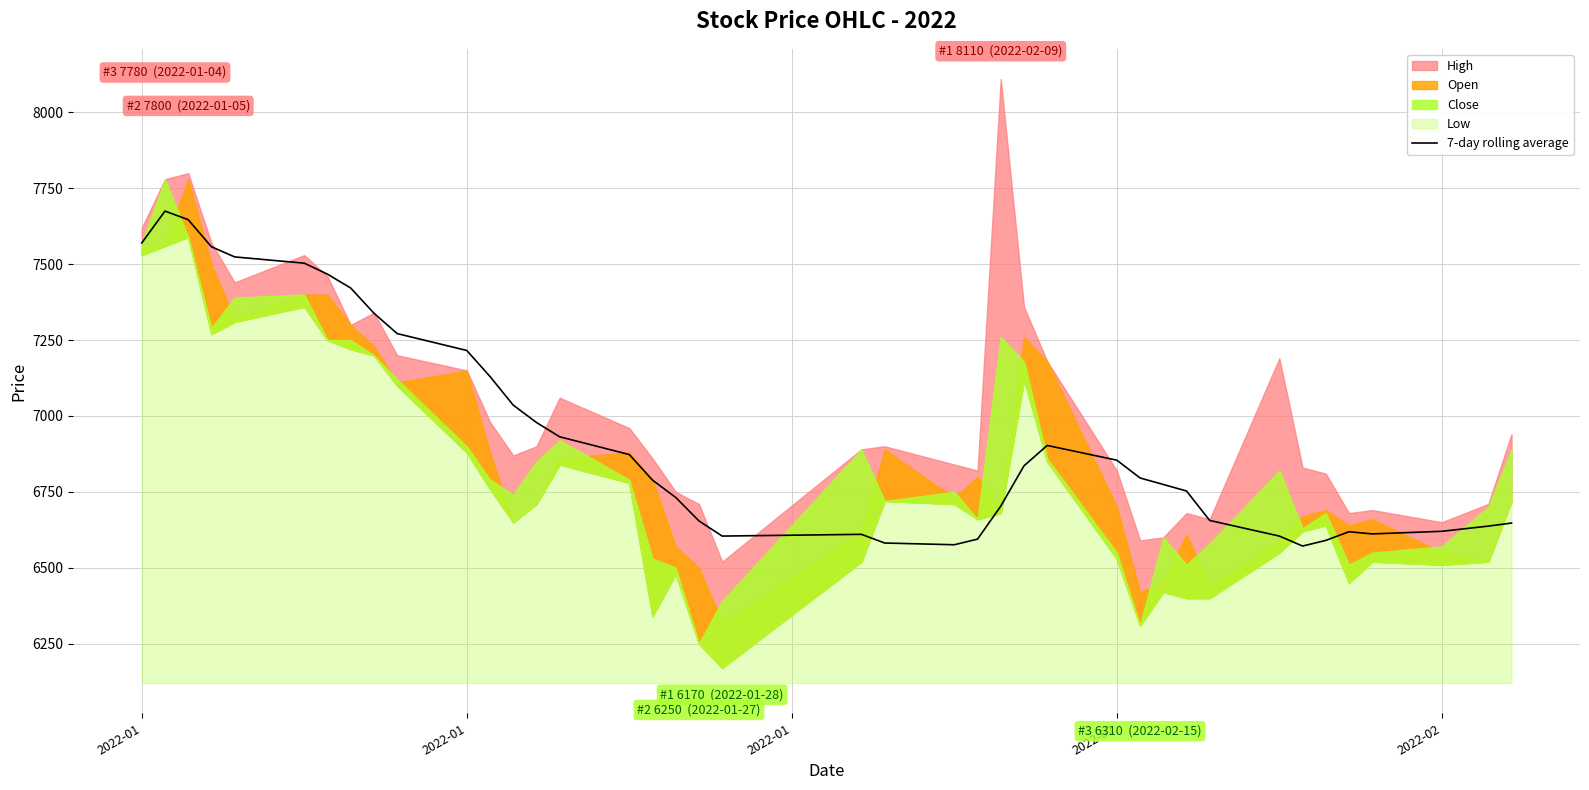

Reading left to right, extract all data points from this chart.

7570.0	7675.0	7646.7	7557.5	7524.0	7503.3	7467.1	7421.4	7338.6	7271.4	7215.7	7130.0	7035.7	6978.6	6931.4	6872.9	6788.6	6731.4	6654.3	6604.3	6610.0	6581.4	6575.7	6594.3	6702.9	6835.7	6902.9	6854.3	6795.7	6774.3	6752.9	6655.7	6604.3	6571.4	6590.0	6618.6	6611.4	6620.0	6637.1	6647.1